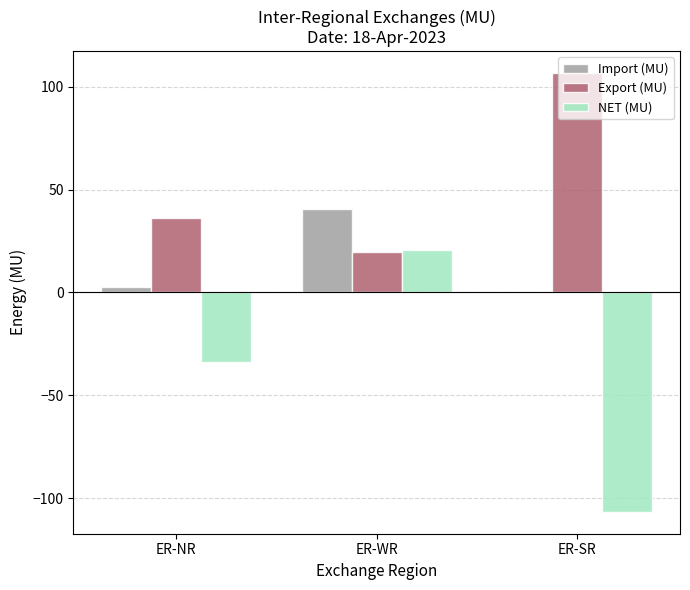

How many groups of bars are there?

3